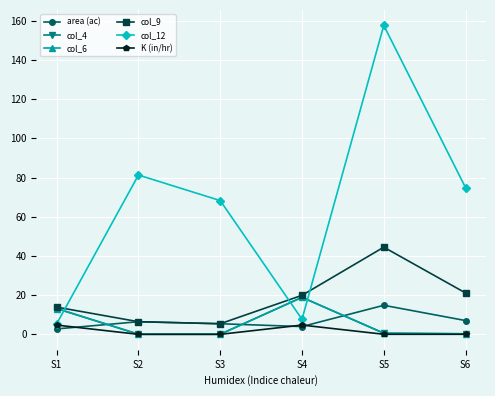

Is this an area chart (filled region under the line)?

No